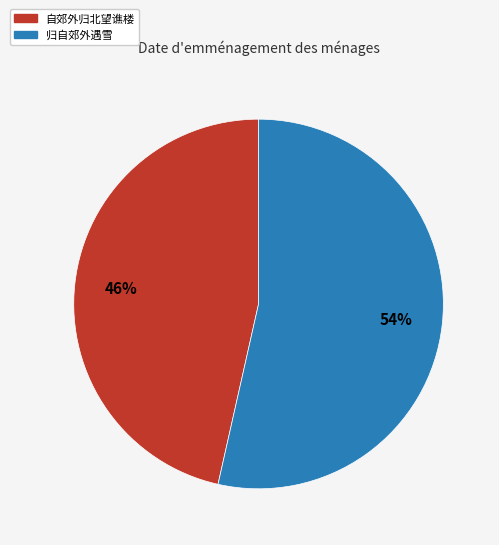

Which slice is the largest?

归自郊外遇雪